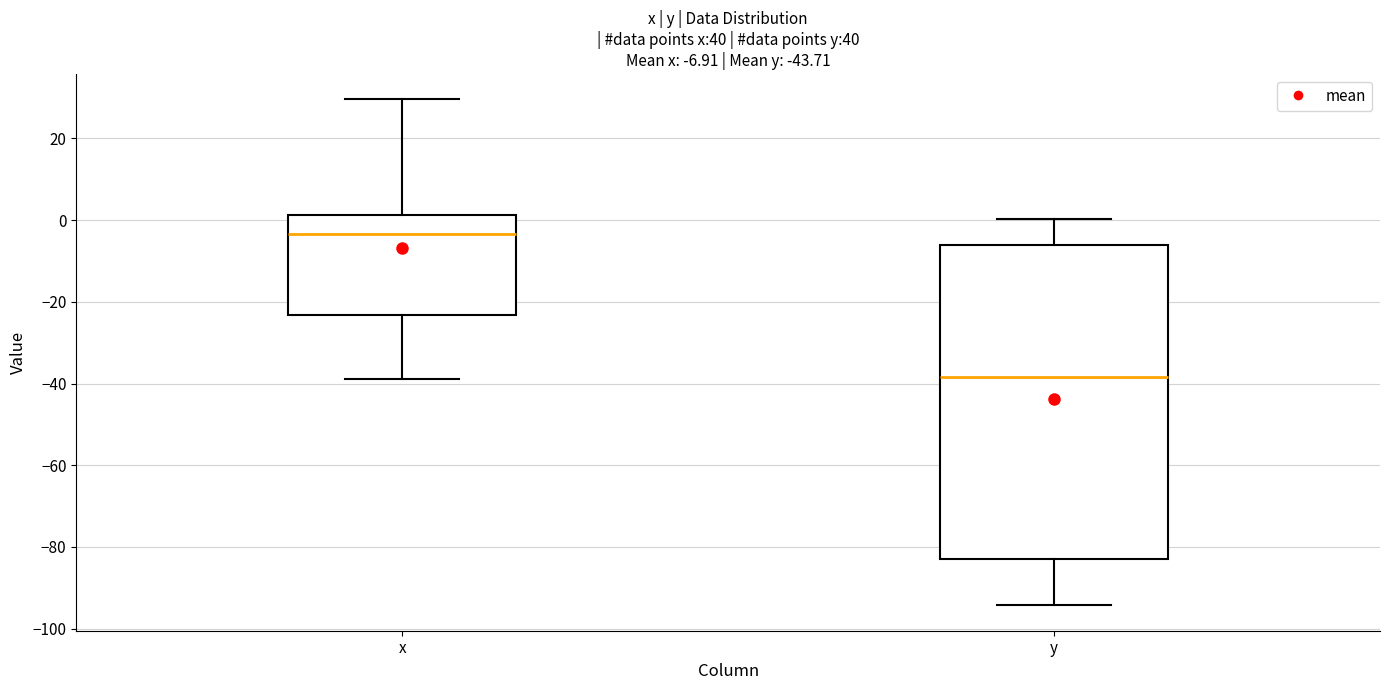

Which box's median line is the highest?

x